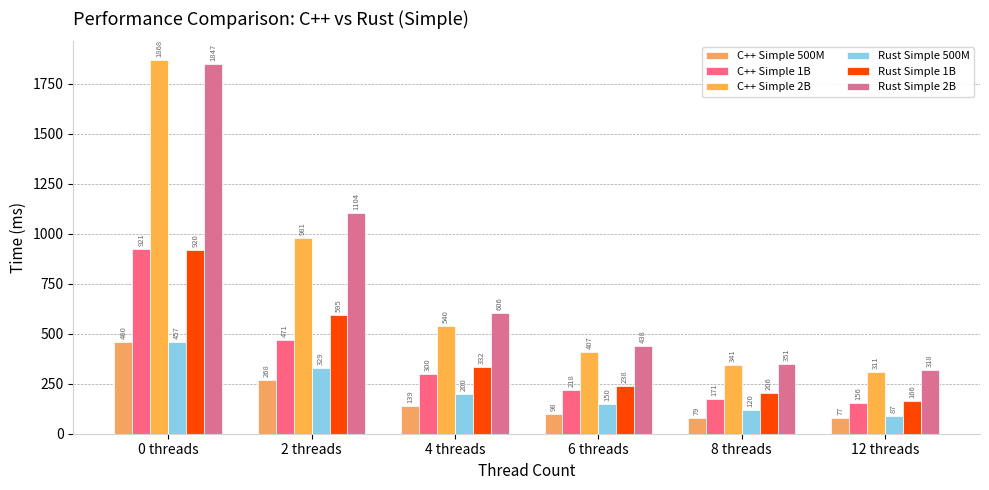

At how many categories does at least one series exceed 80?

6